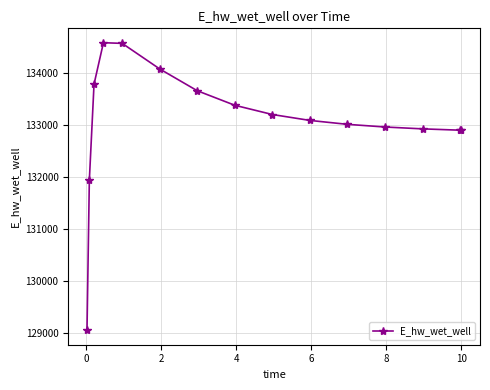

What is the value of the 11th point from the left?

133014.9